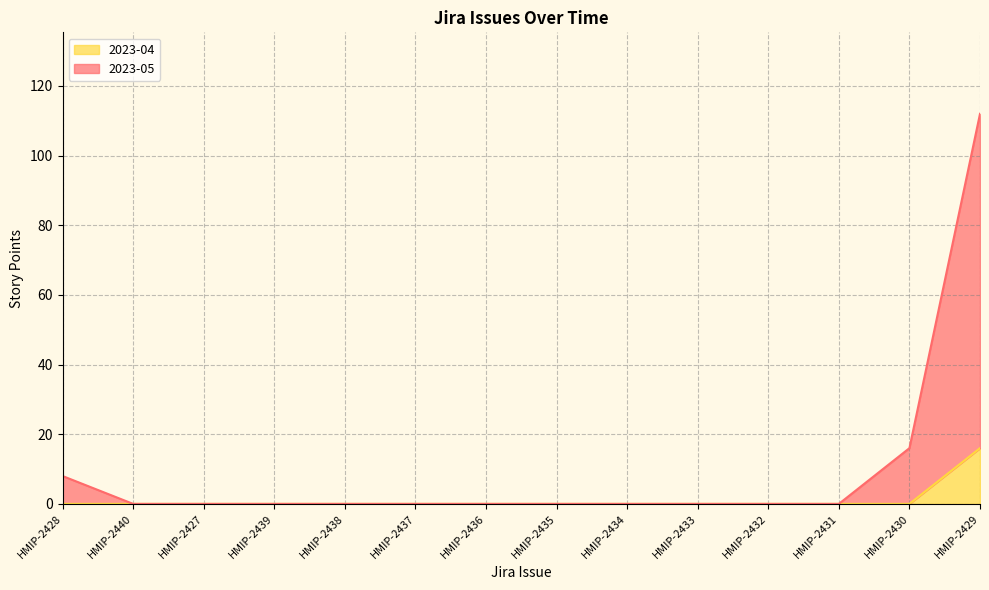

At which label does 2023-05 reach its peak?

HMIP-2429